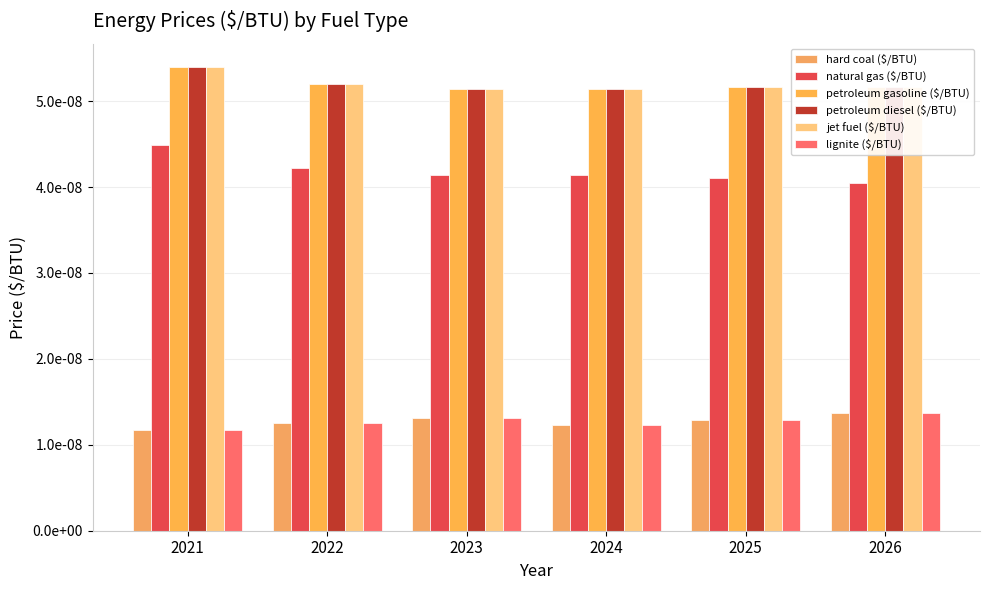

Are the bars horizontal?

No